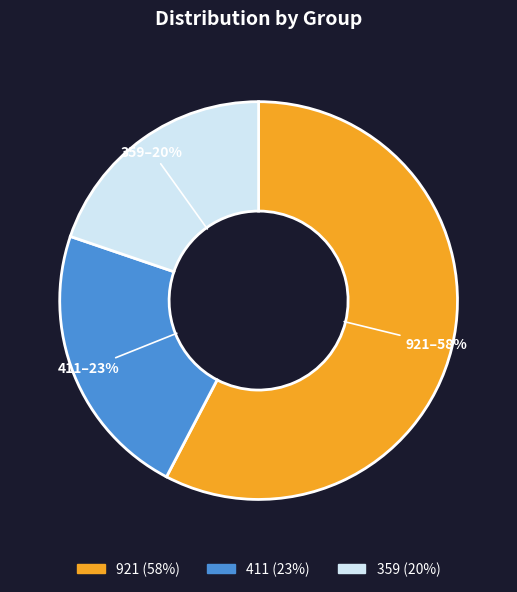

To the nearest percent, what percentage of the pie is 359?

20%